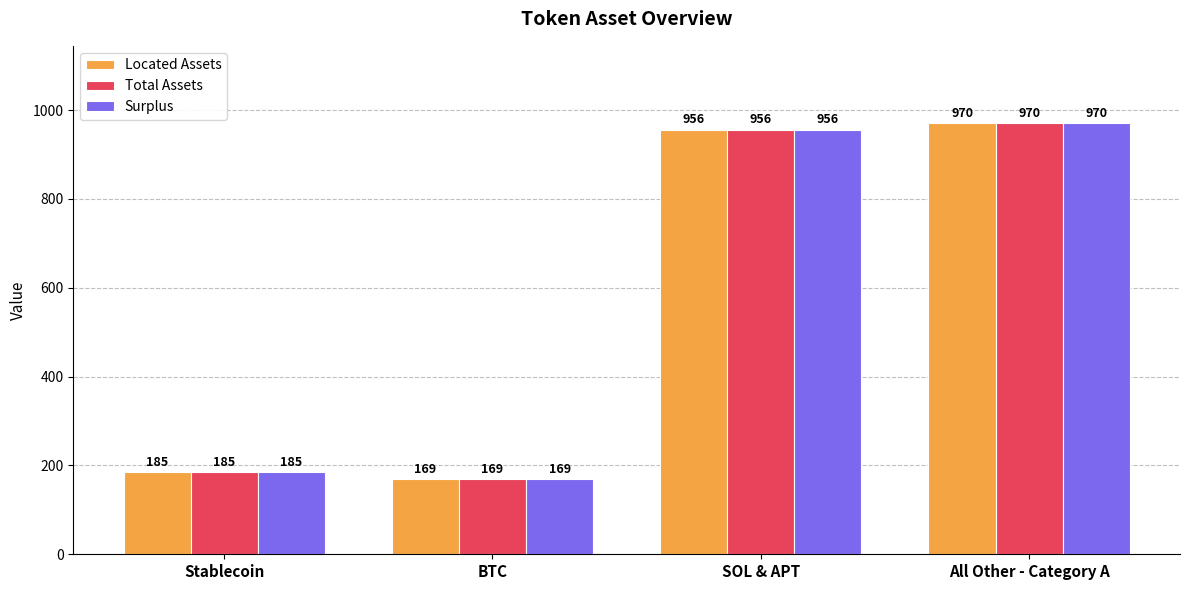

What is the average value of the Located Assets series?

570